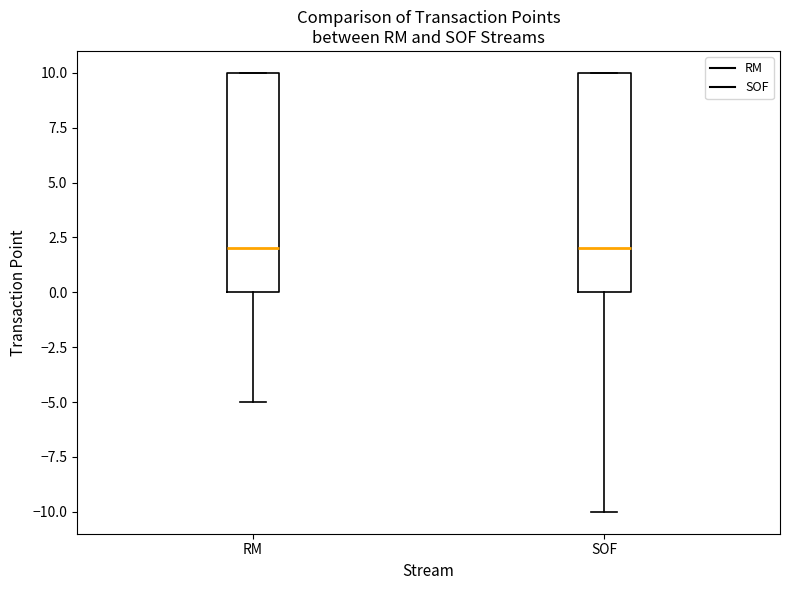

Reading left to right, transcribe this box plot: for each box, give where its median line is, the range the box spans, and where its two whiskers end, as read against the y-axis. The values are not printed on the chart, so give them approximately, as read against the axis.

RM: median 2, box 0 to 10, whiskers -5 to 10
SOF: median 2, box 0 to 10, whiskers -10 to 10